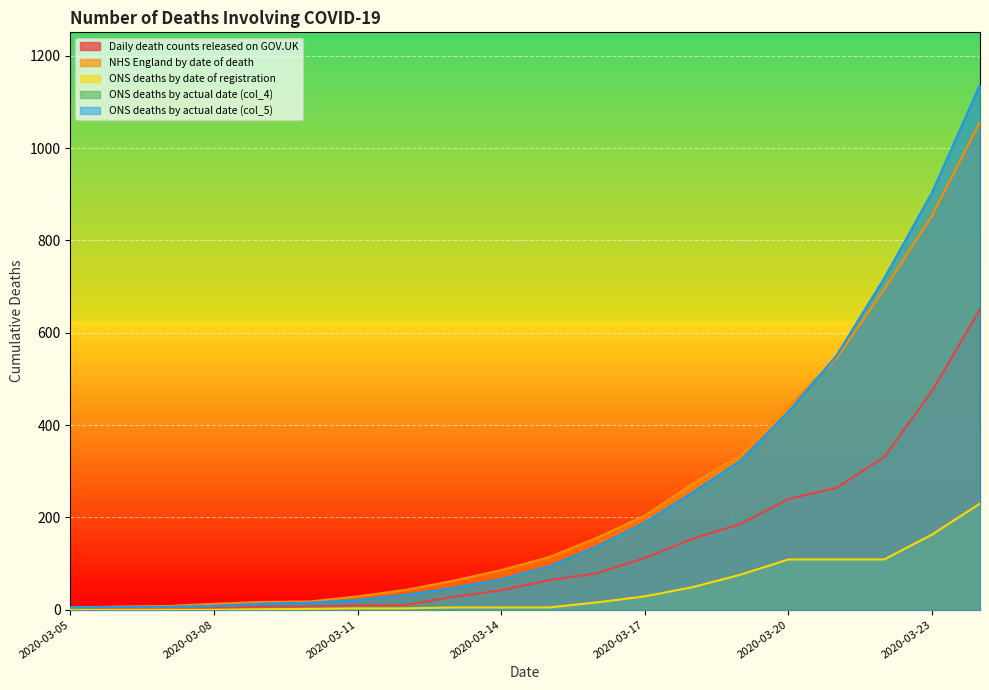

What is the difference between the NHS England by date of death values at 2020-03-07 and 2020-03-11?

21